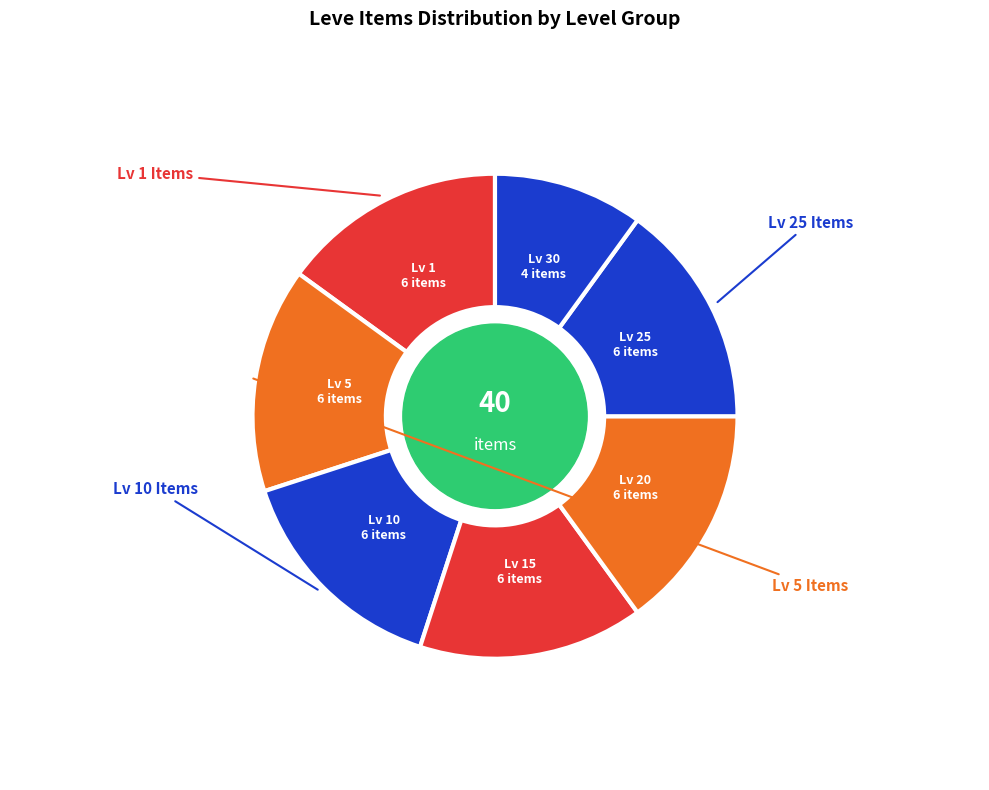

How many segments does this pie chart have?

7